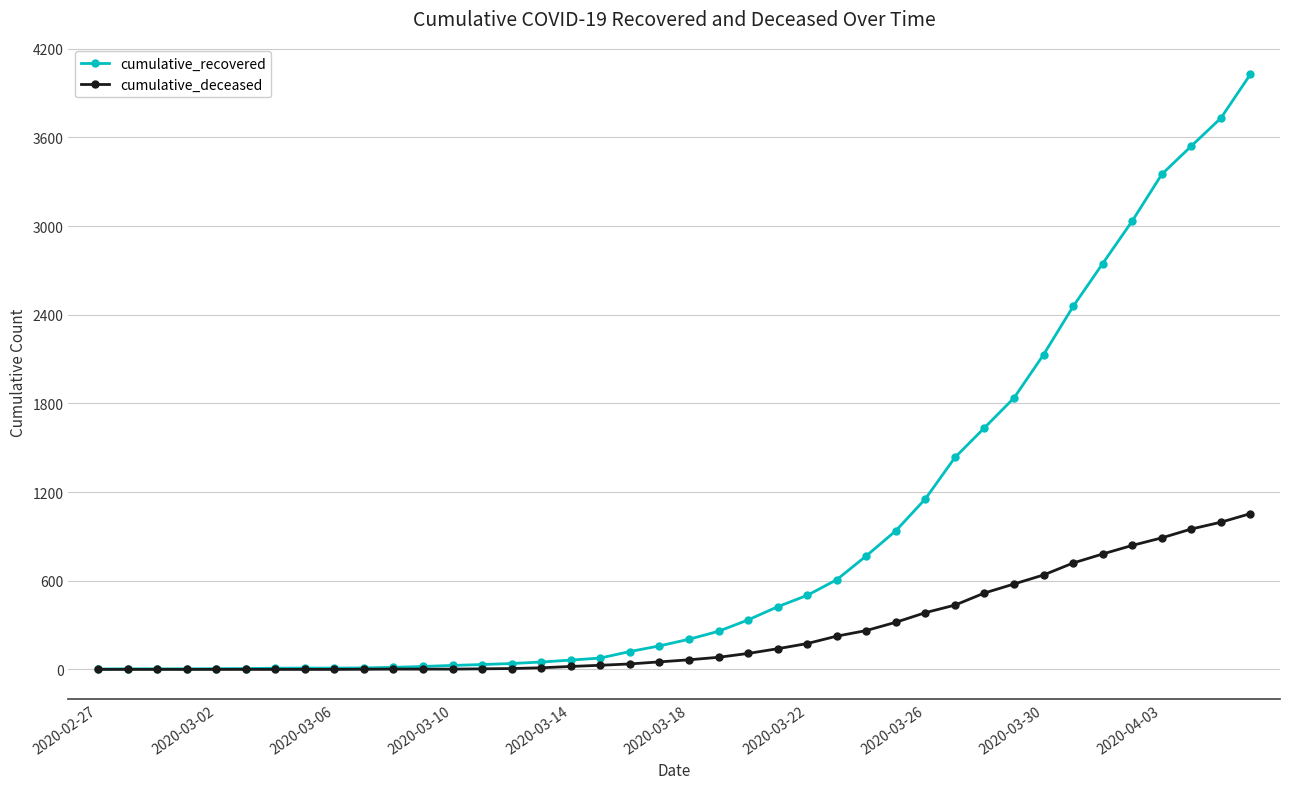

What are all the series names shown in the legend?

cumulative_recovered, cumulative_deceased